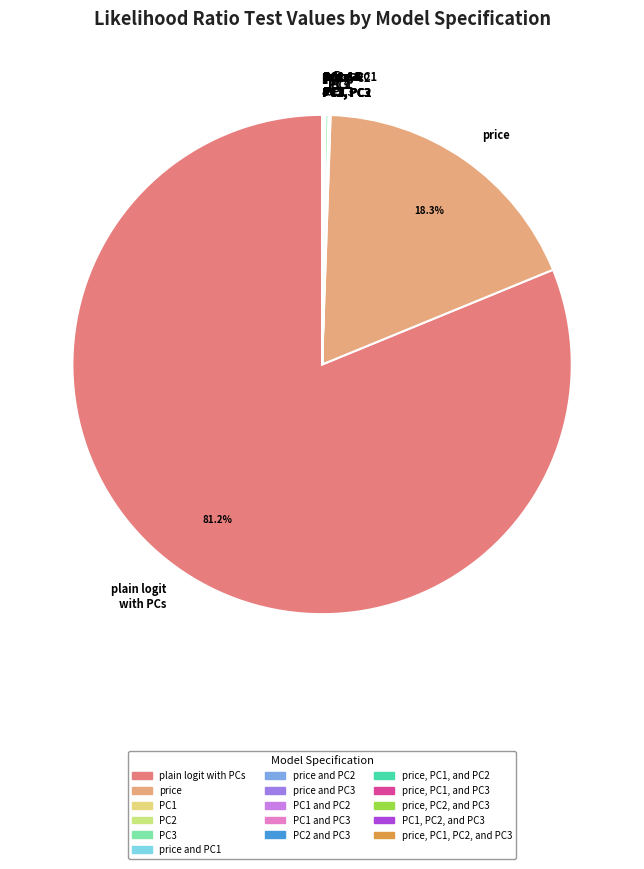

Is there any slice that represents more than half of the pie?

Yes